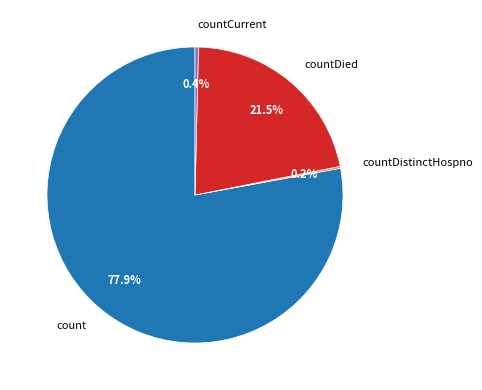

Does count represent more than half of the total?

Yes